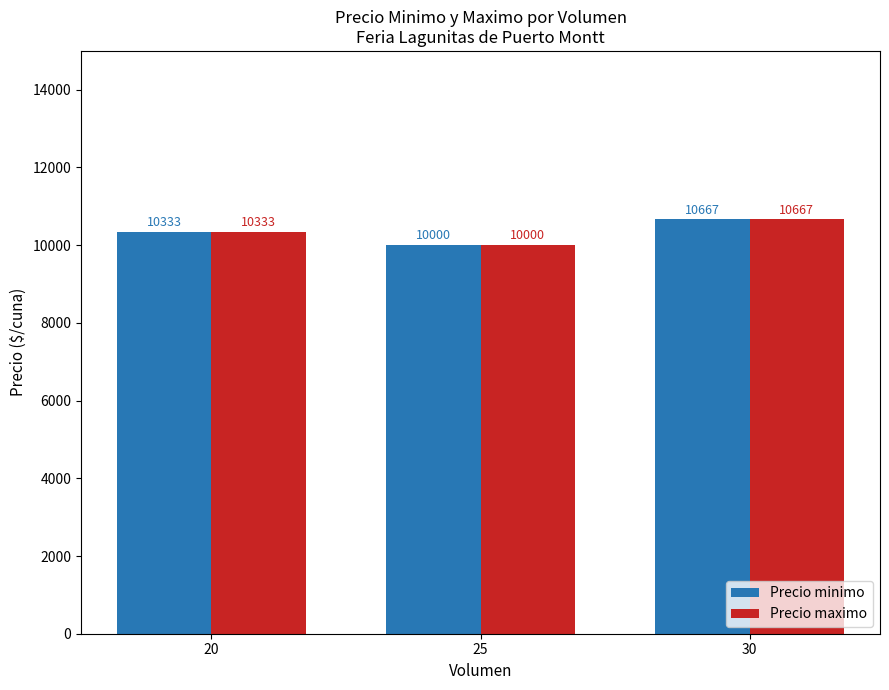

Is the value of Precio minimo at 25 greater than the value of Precio maximo at 30?

No